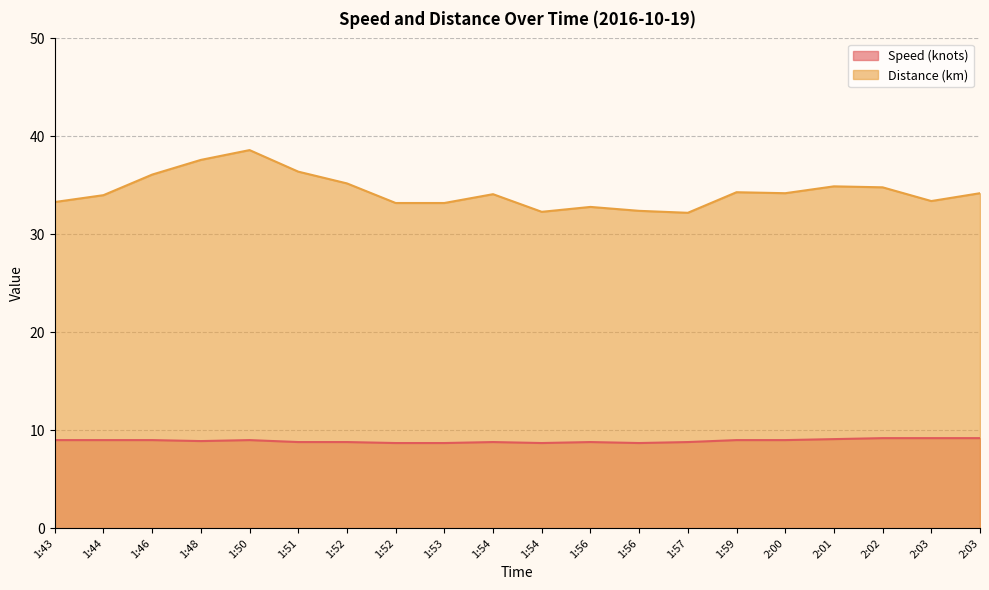

What is the spread (max minus min) of values at 1:52?

26.4